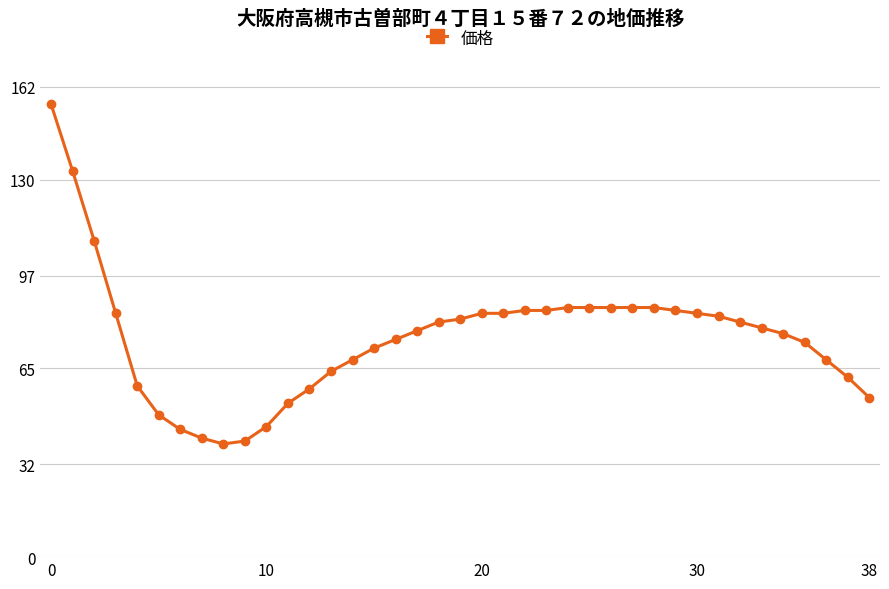

What is the minimum value shown in the chart?

39